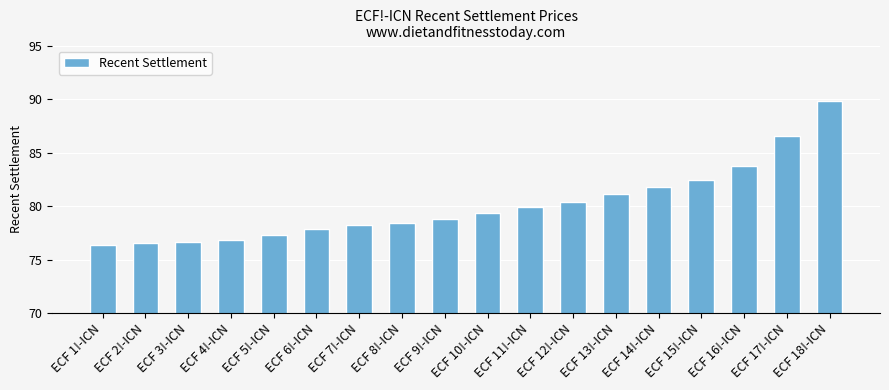

What is the change in value from ECF 2!-ICN to ECF 9!-ICN?

+2.3